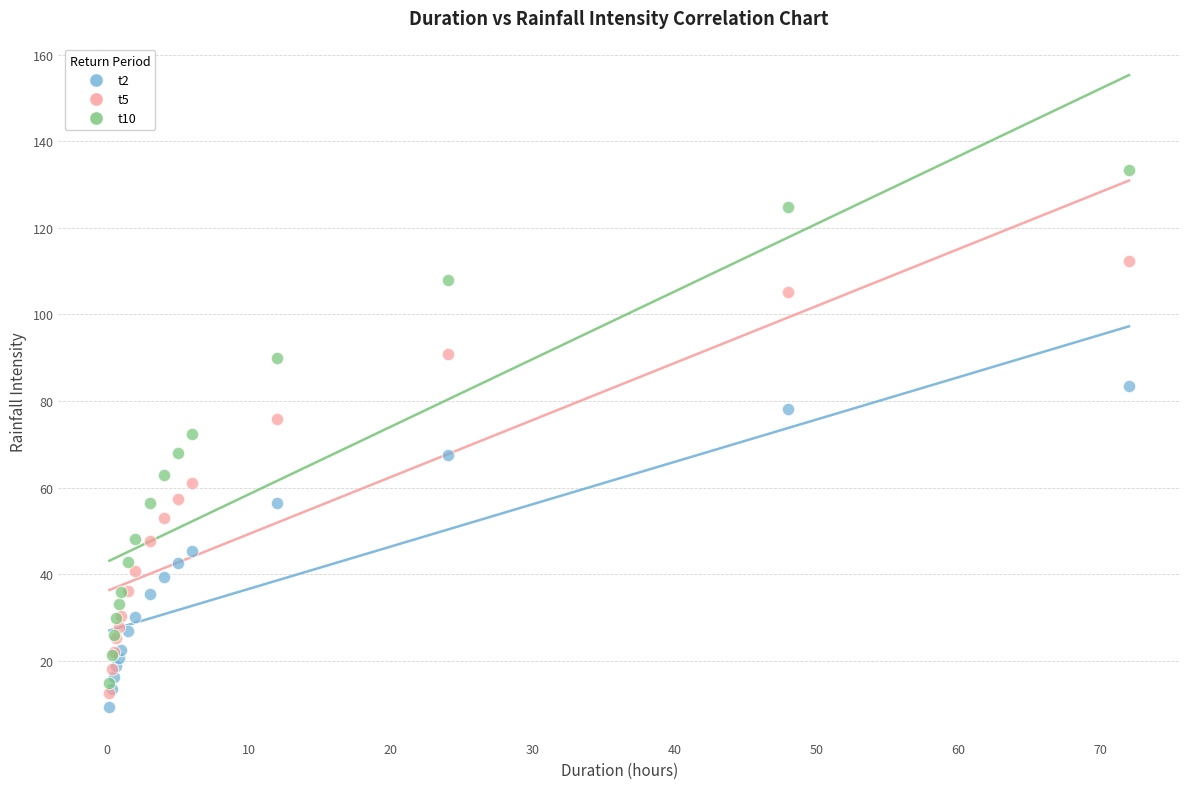

What are all the series names shown in the legend?

t2, t5, t10